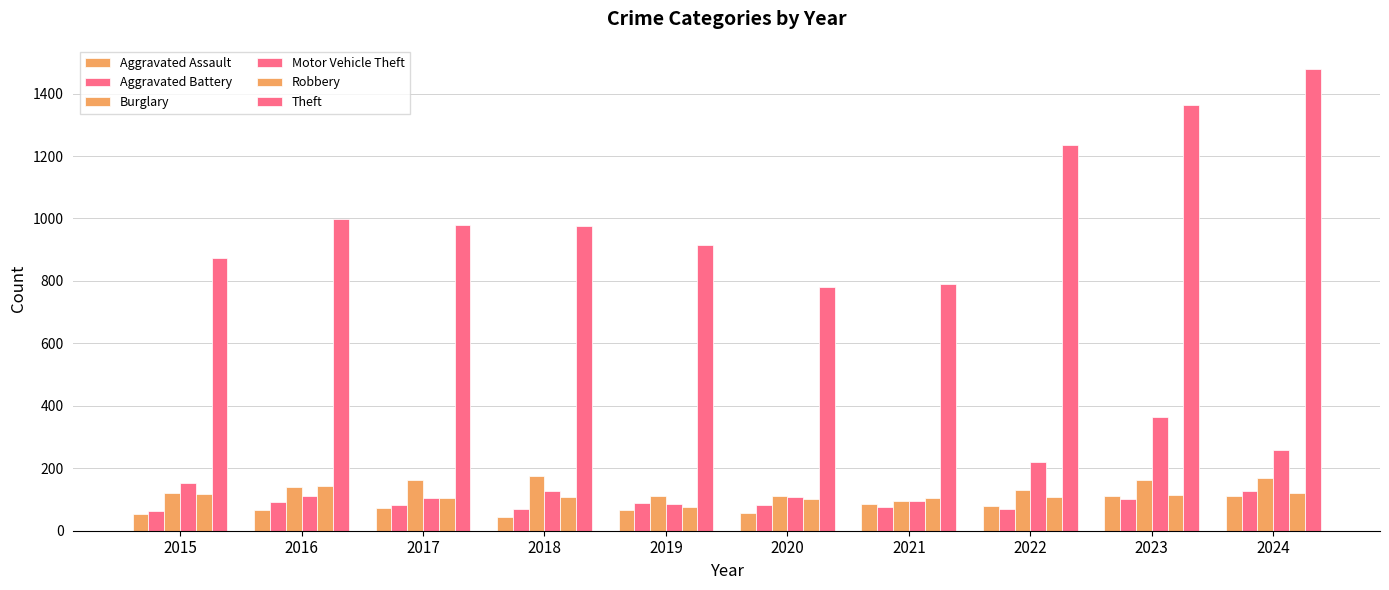

Between 2016 and 2017, which series saw the biggest shift?

Robbery